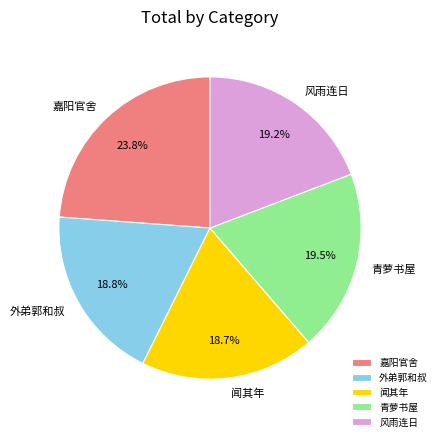

What percentage do 嘉阳官舍 and 闻其年 together represent?

42.5%